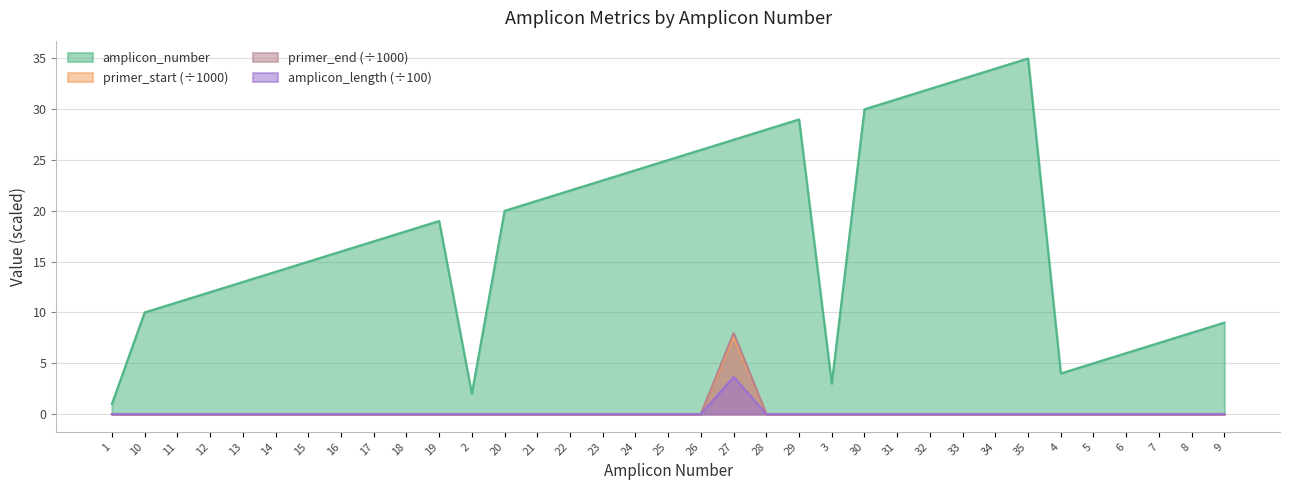

What is the highest value of the primer_start series?

7.6